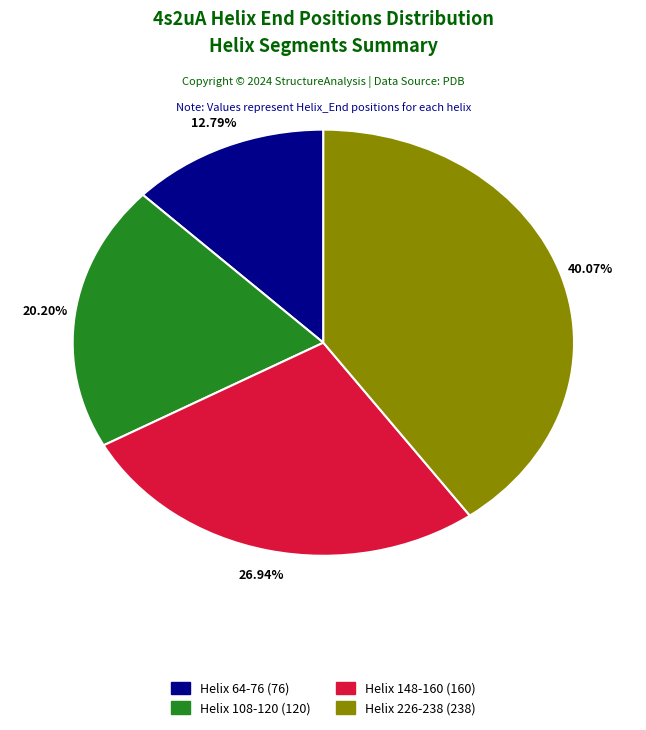

Is it true that Helix 108-120 is 34% of the pie?

False